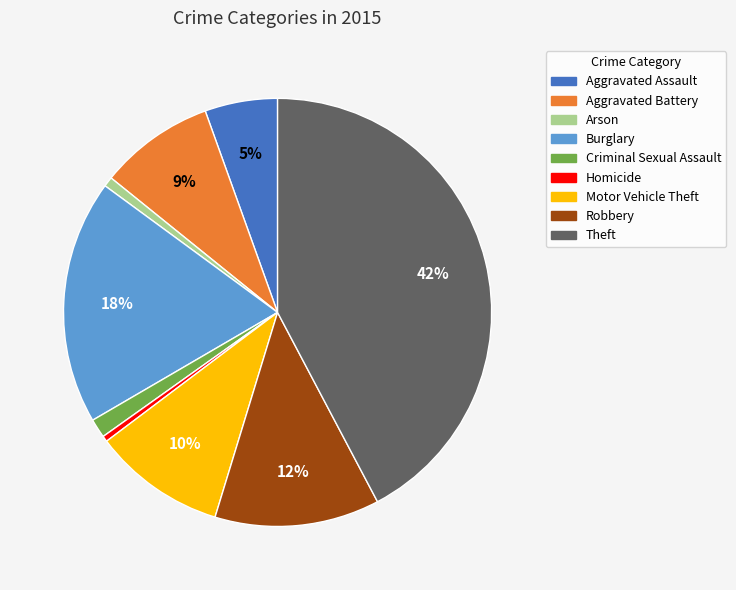

What percentage is the Burglary slice, to the nearest percent?

18%